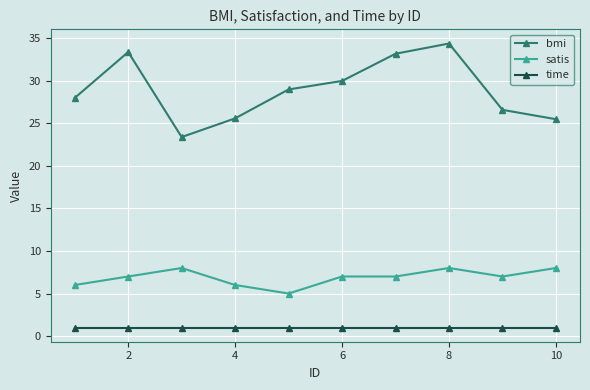

What is the maximum value for bmi?

34.4